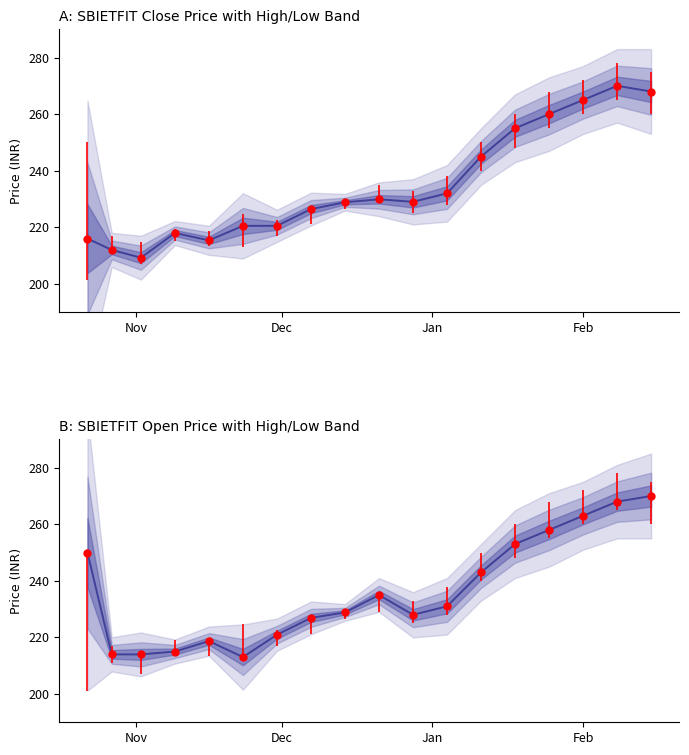

Is it true that the value at 14 is 162.9?

False